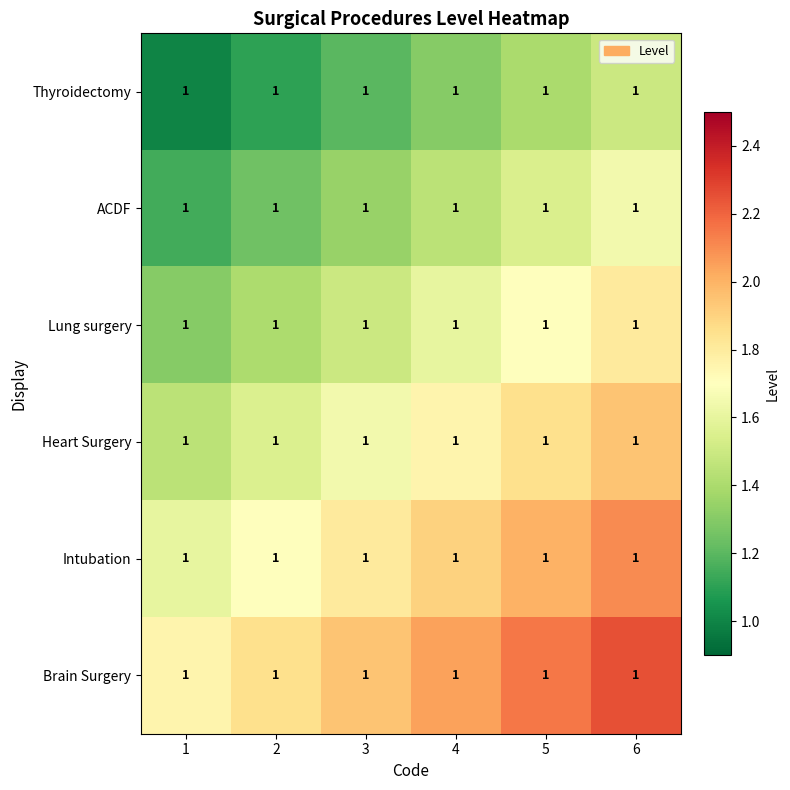

The value of Thyroidectomy at 2 is 1.8. True or false?

False